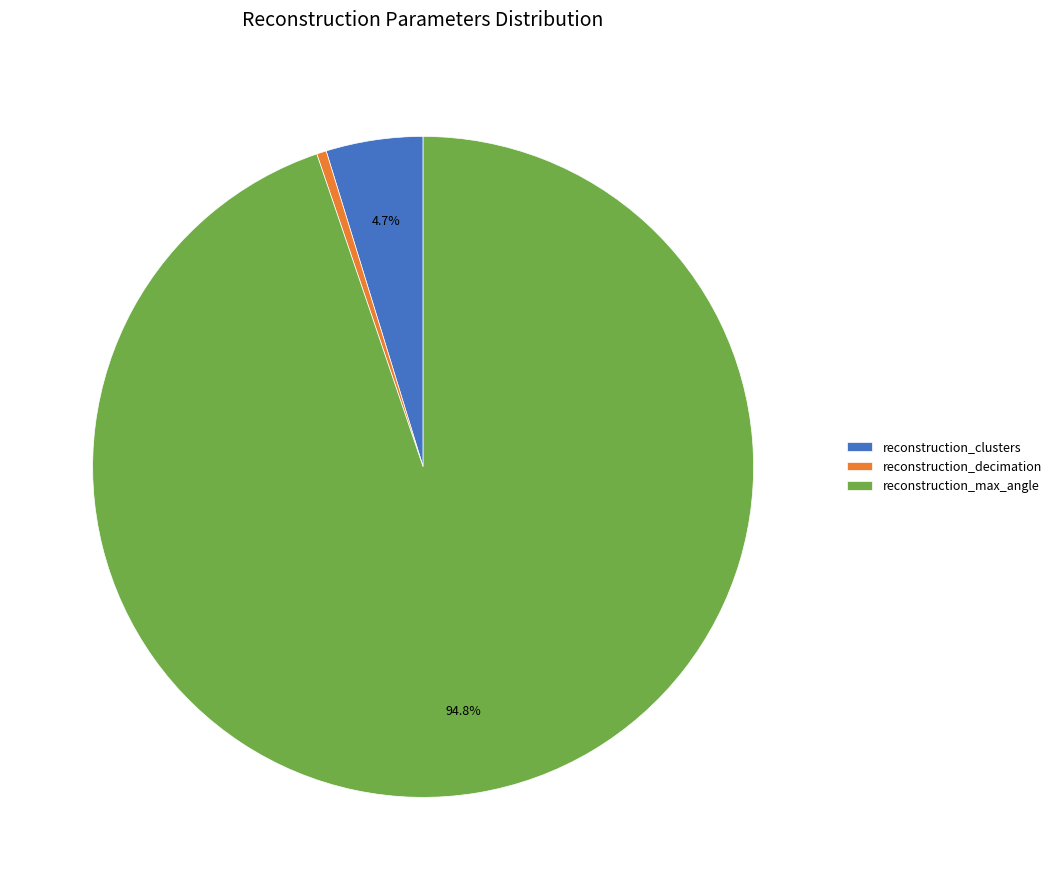

Count the number of slices in the pie.

3